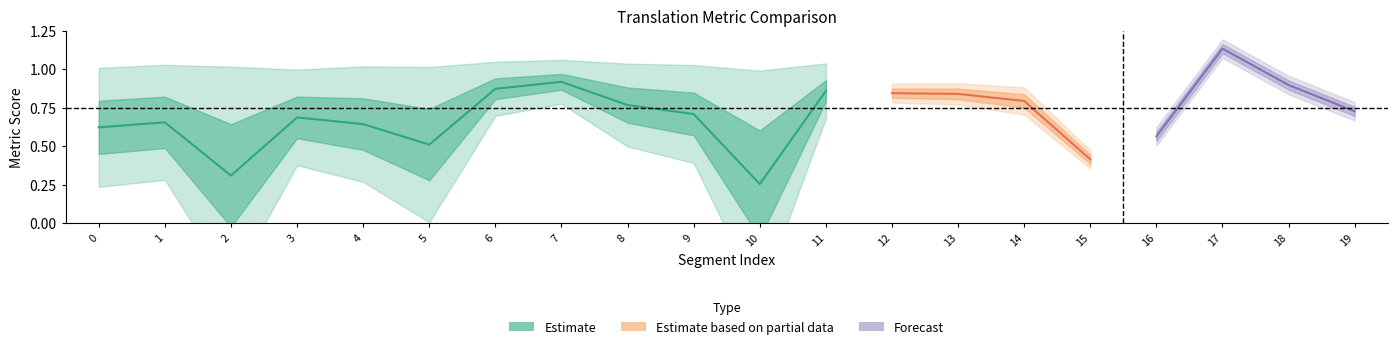

How many interior local peaks does the metric_COMET_src series have?

5